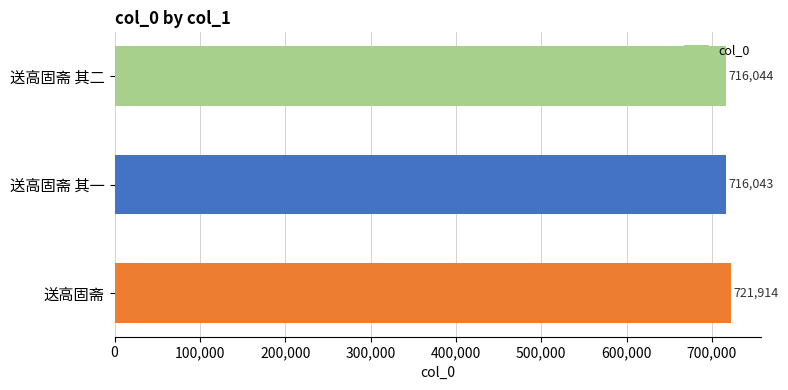

List the labels in order of value, smallest first.

送高固斋 其一, 送高固斋 其二, 送高固斋